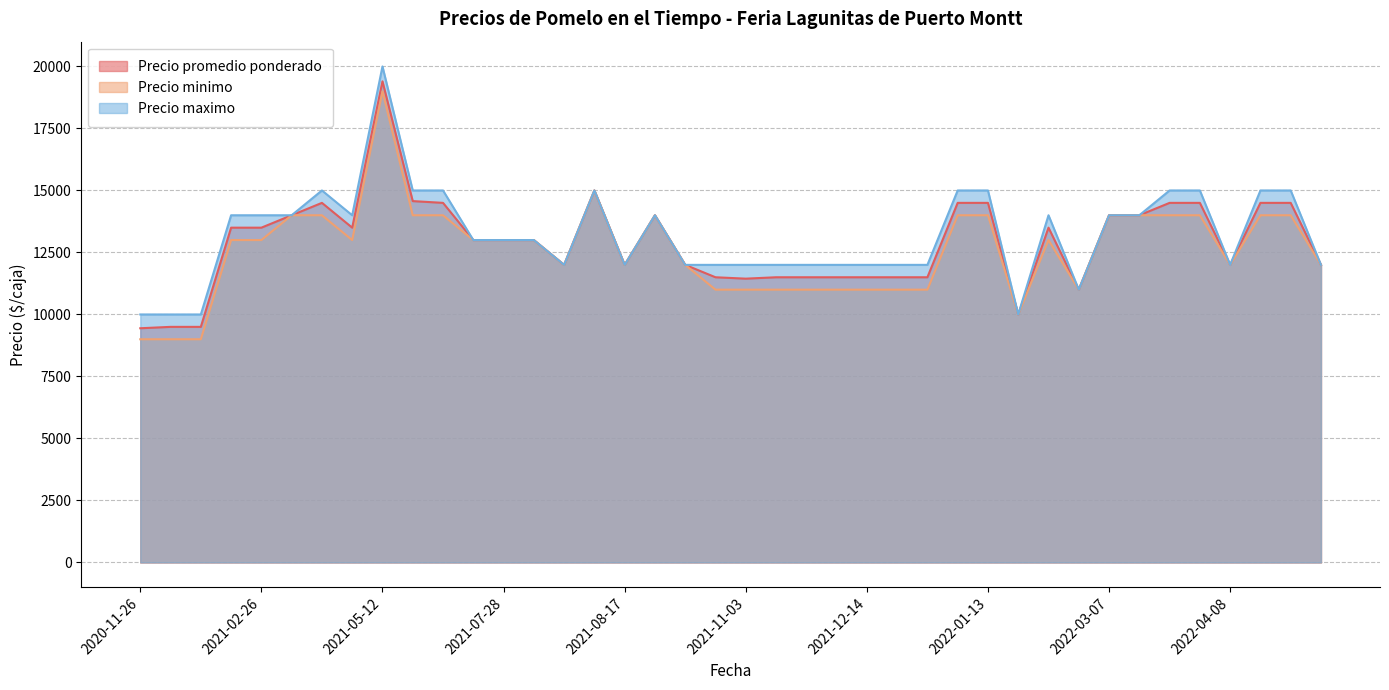

What is the maximum value for Precio promedio ponderado?

19400